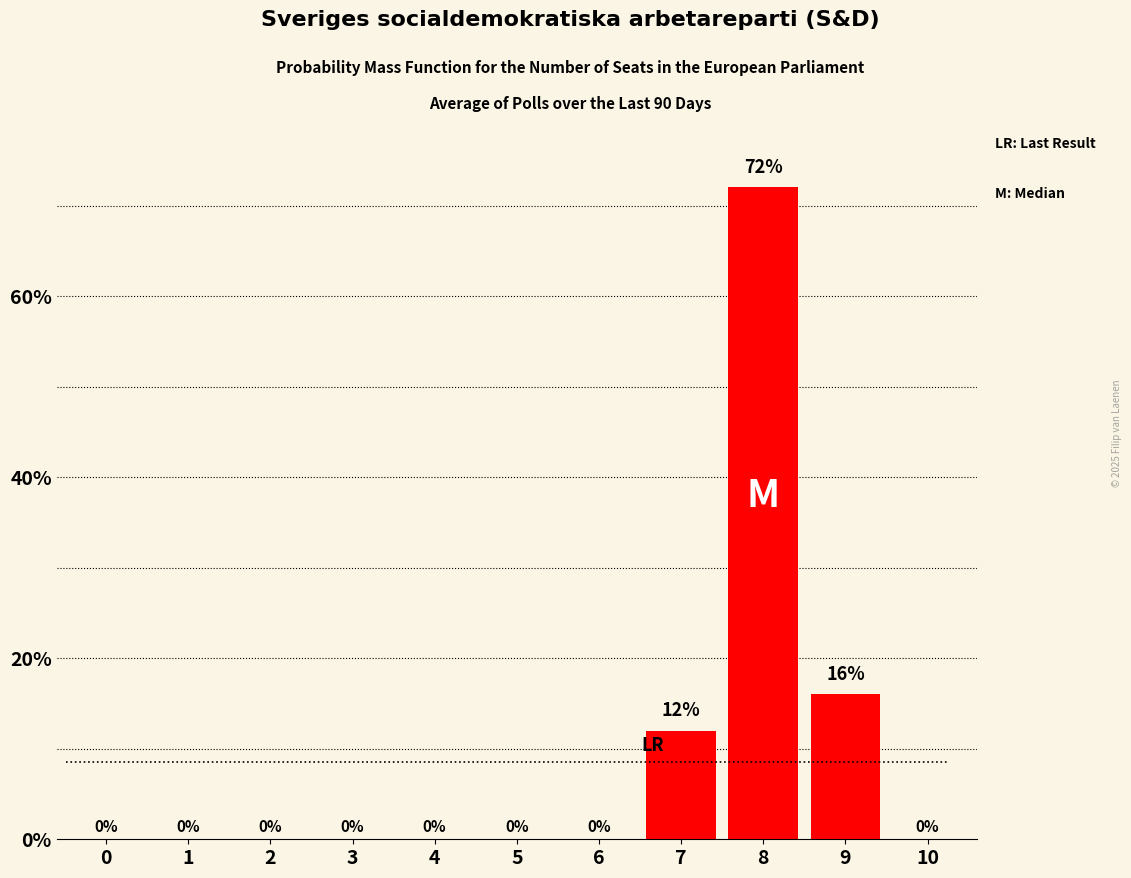

Reading right to left, list all the values displayed in this chart.

0	16	72	12	0	0	0	0	0	0	0